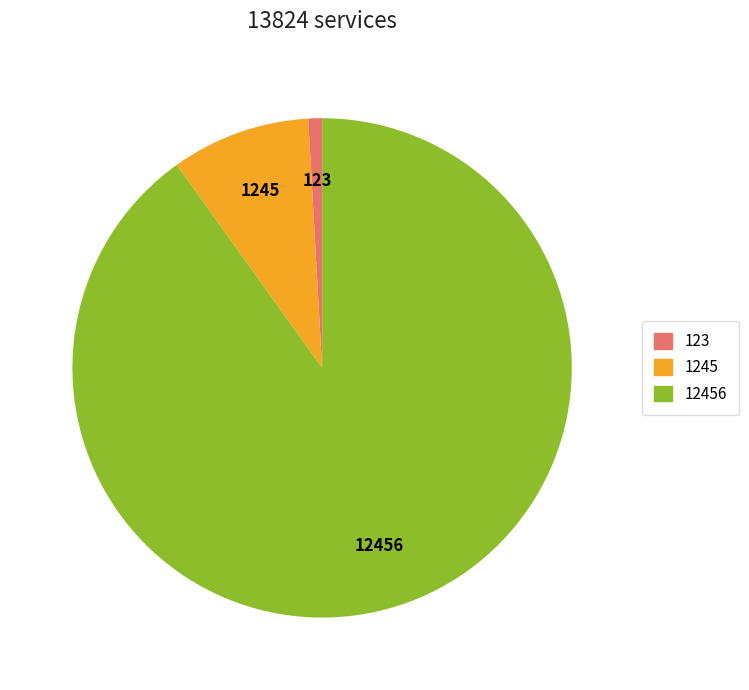

Does any single category account for the majority?

Yes